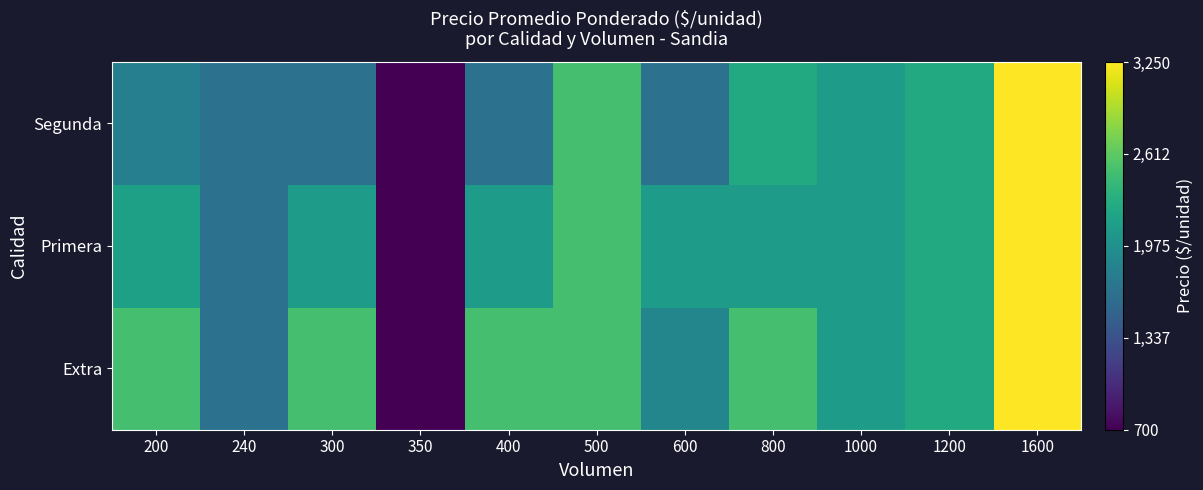

How many distinct data groups are displayed?

3